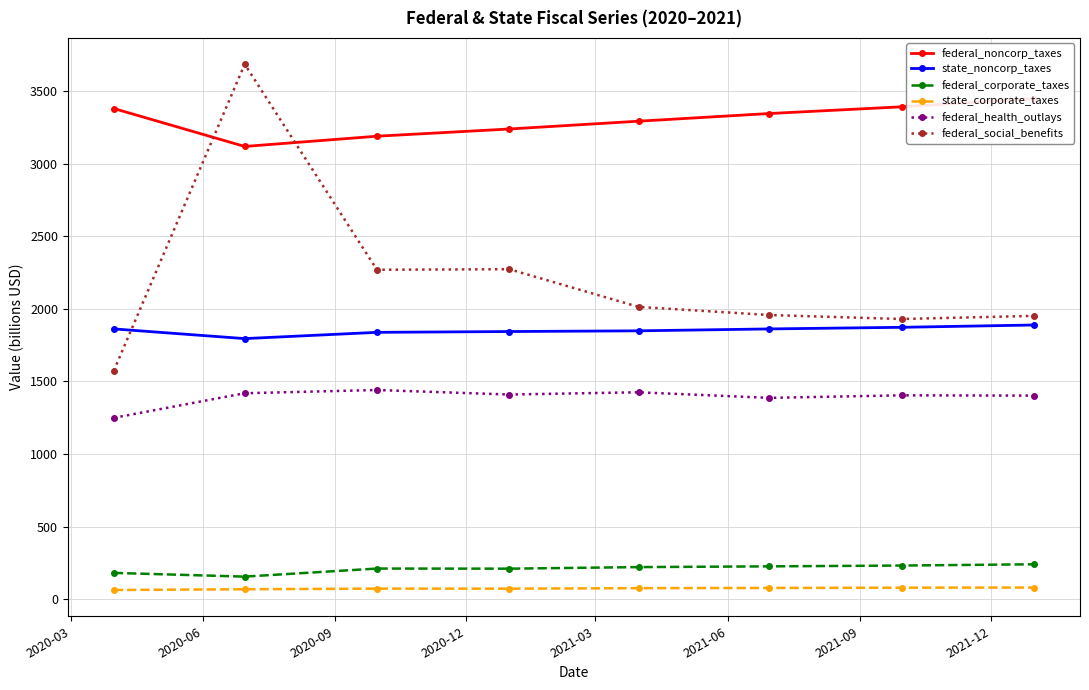

What is the value of the federal_health_outlays point at the 6th from the left?

1387.1